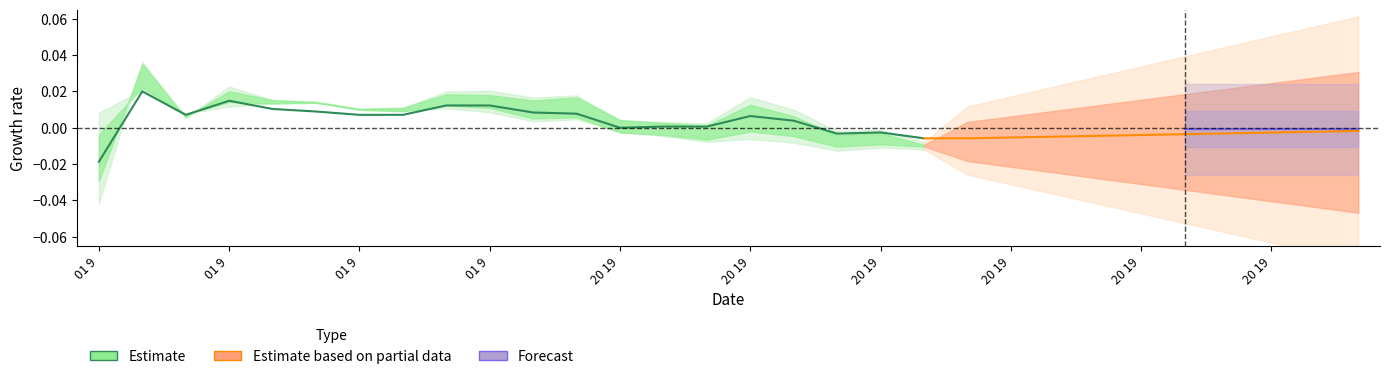

Where is the data nearest to the value 0?

20 19